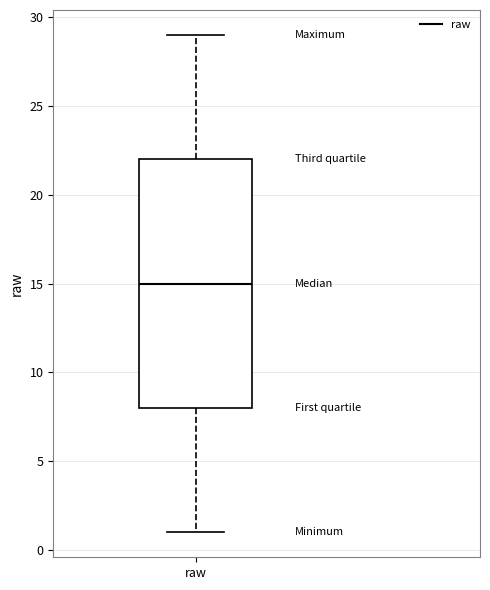

Where is the lower edge of the box for raw on the y-axis? The values are not printed on the chart, so give them approximately, as read against the axis.

8